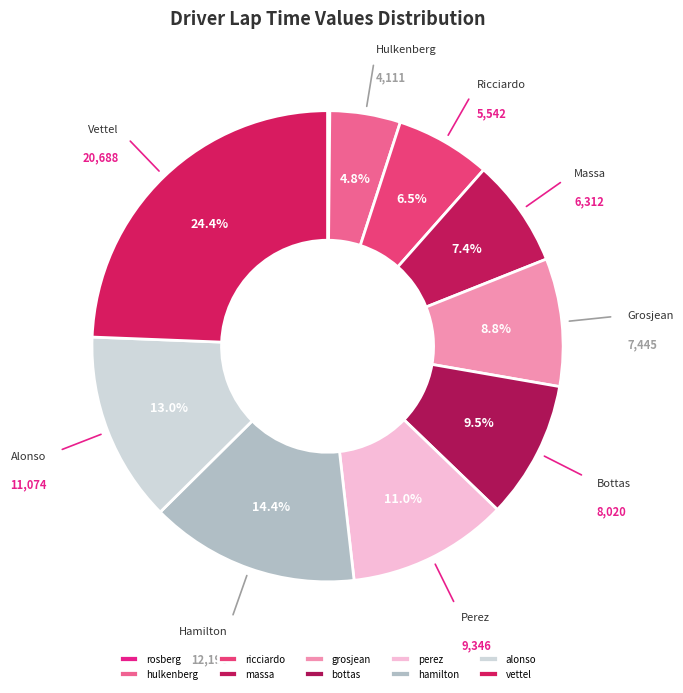

True or false: massa accounts for 1% of the total.

False